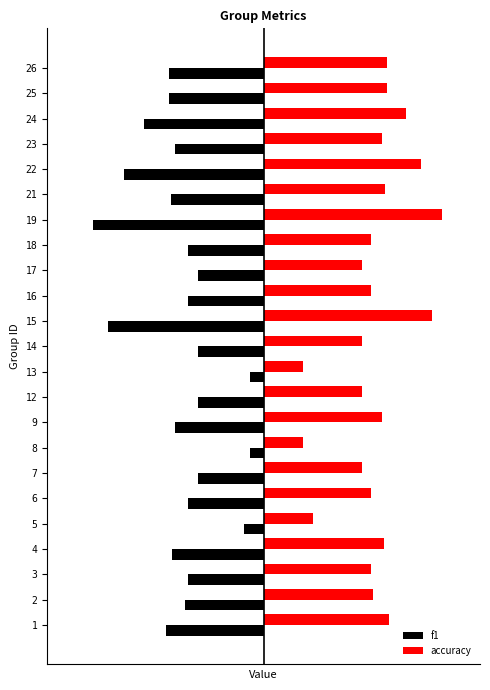

What is the maximum value shown in the chart?

0.9